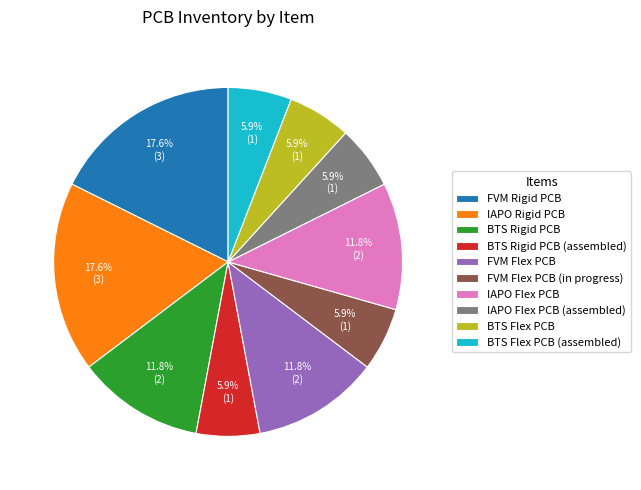

What is the total percentage of FVM Flex PCB (in progress) and BTS Rigid PCB (assembled)?

11.8%